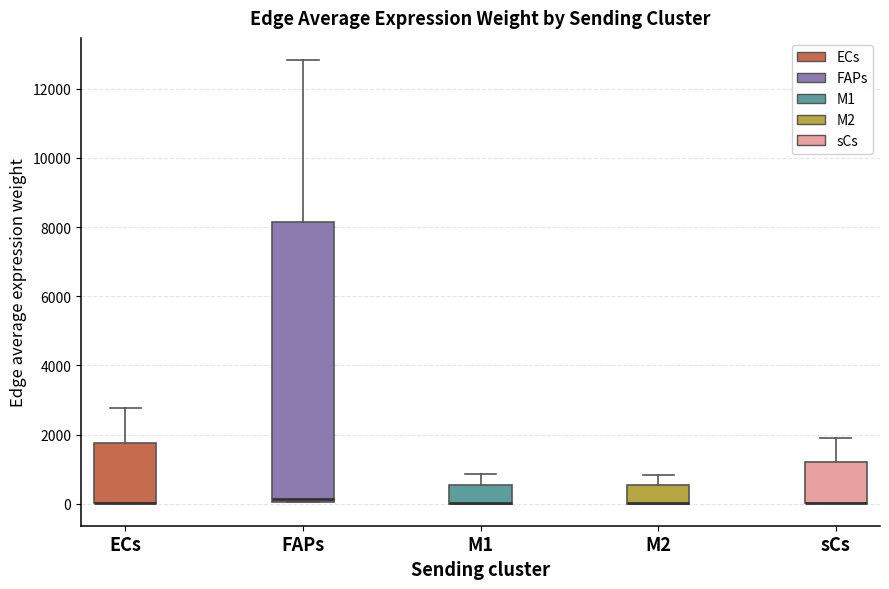

Which box is the tallest, from its lower edge to its upper edge?

FAPs